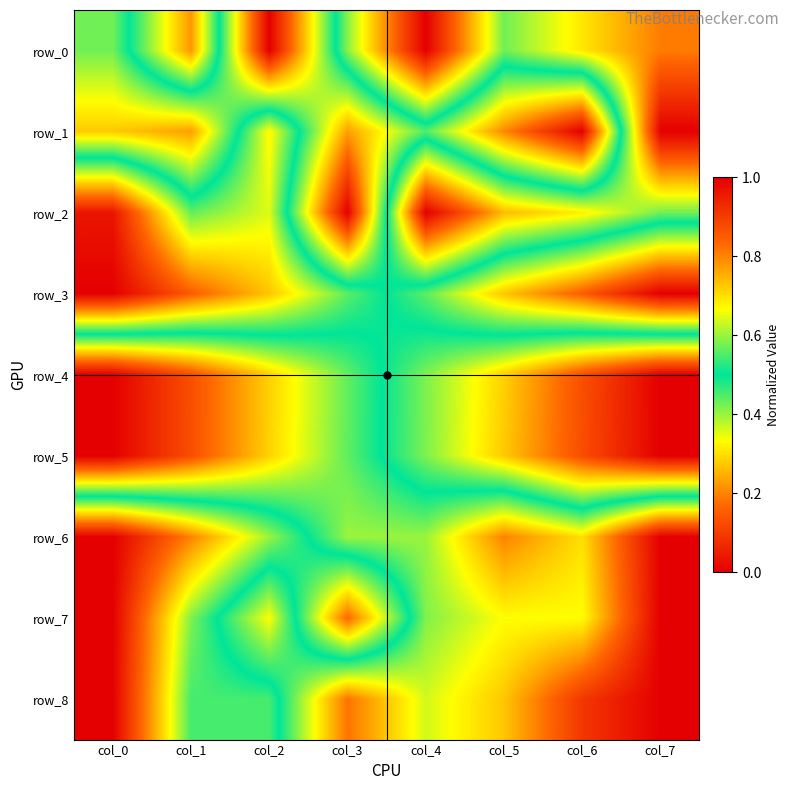

Count the row_4 values in the range 0 to 1.

8